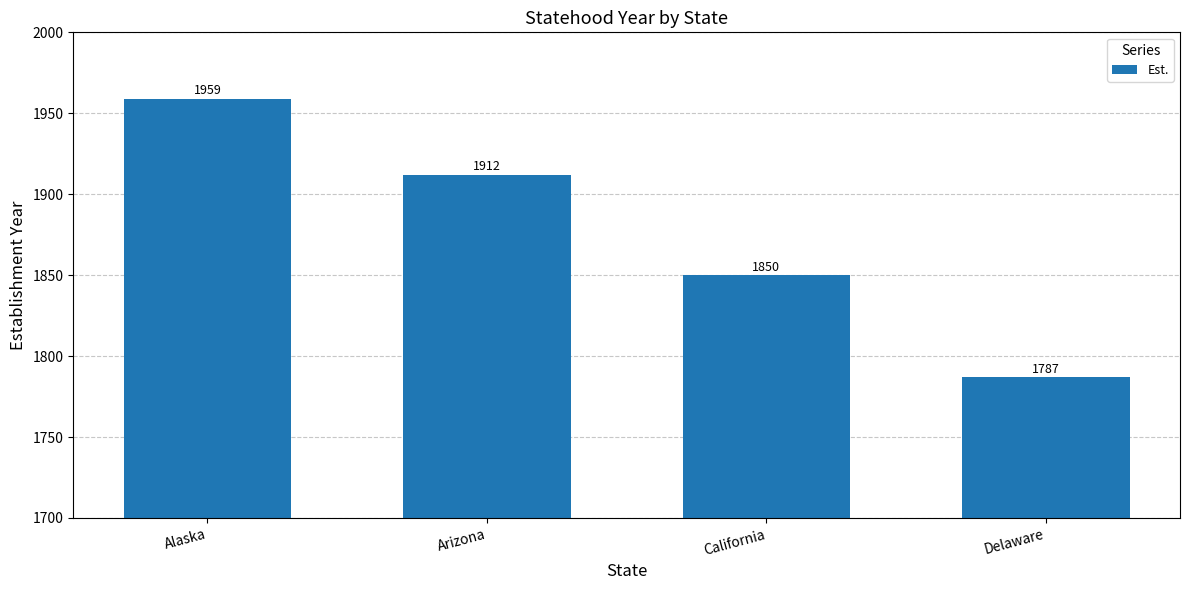

Rank the categories by value from lowest to highest.

Delaware, California, Arizona, Alaska